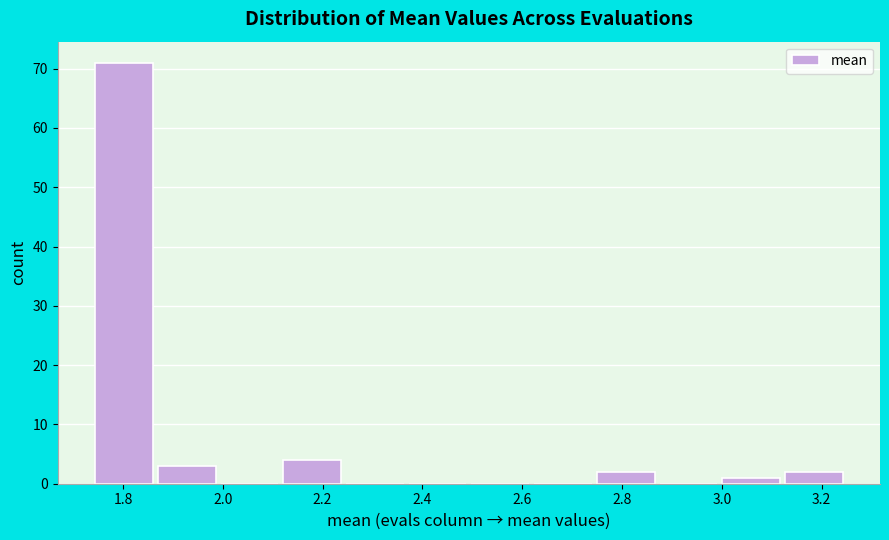

Reading left to right, transcribe this chart: for each bar, give the range it covers on the x-axis and its height. Neither the bar edges nor the heights are printed on the chart, so give them approximately, as read against the axes.

1.74 to 1.86: 71
1.86 to 2.00: 3
2.00 to 2.12: 0
2.12 to 2.24: 4
2.24 to 2.38: 0
2.38 to 2.50: 0
2.50 to 2.62: 0
2.62 to 2.74: 0
2.74 to 2.88: 2
2.88 to 3.00: 0
3.00 to 3.12: 1
3.12 to 3.26: 2